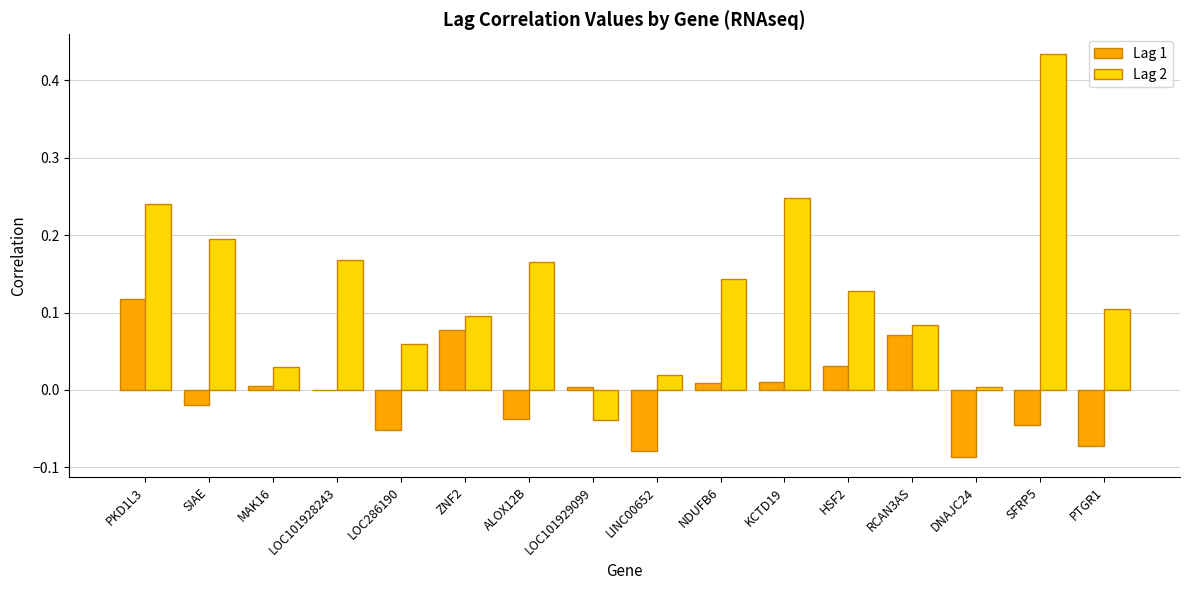

At which label does Lag 2 reach its peak?

SFRP5